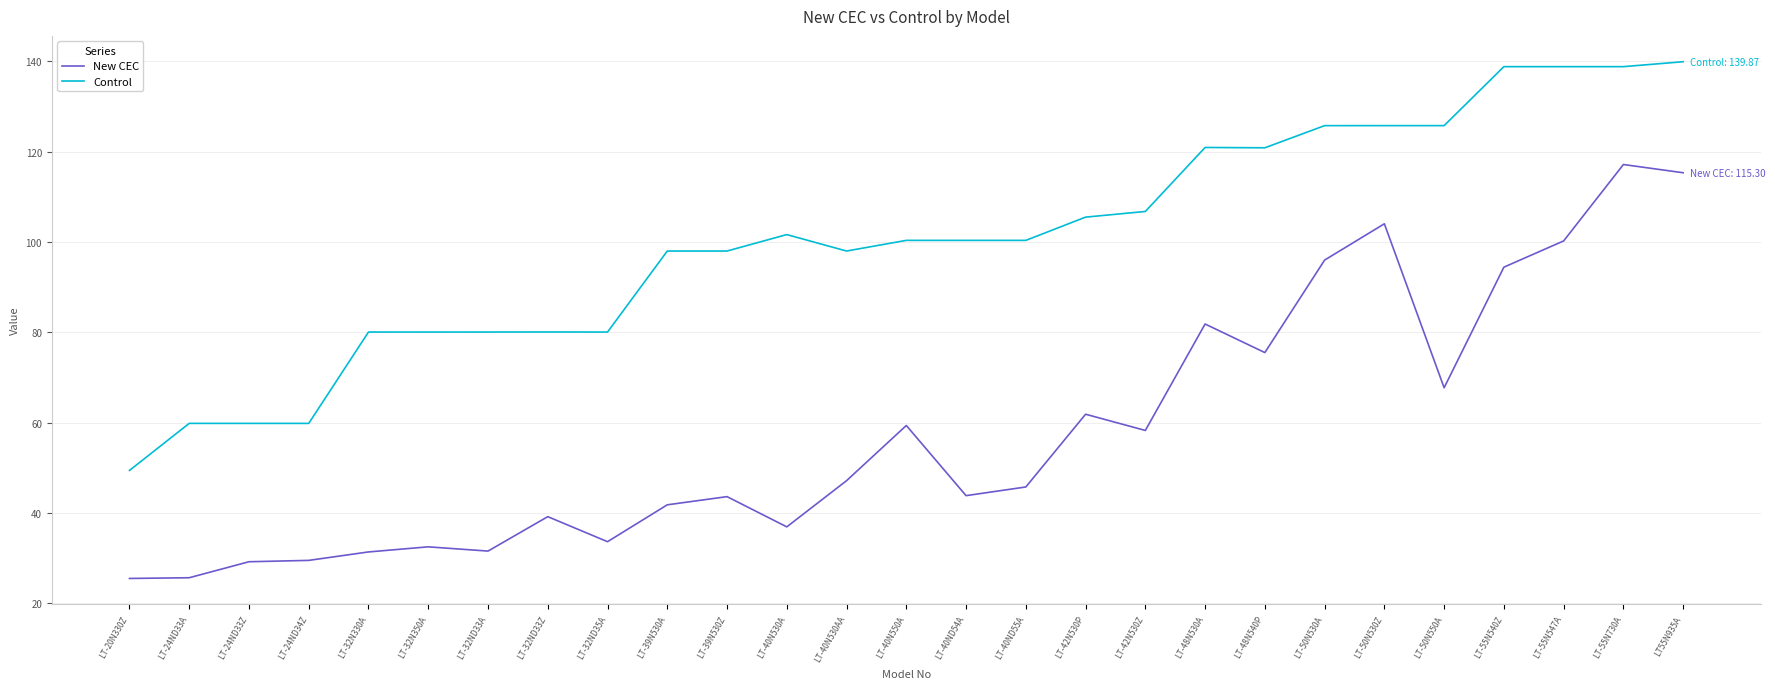

What is the sum of all New CEC values?

1568.7